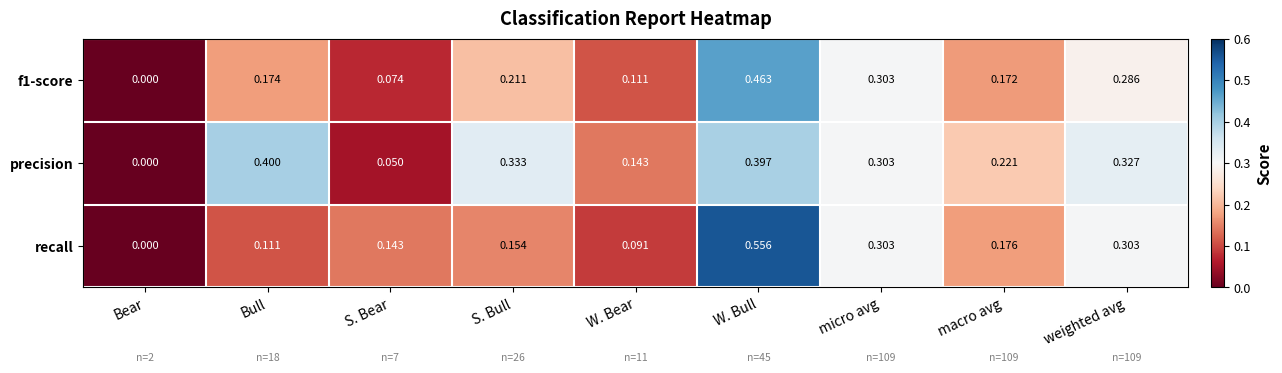

Which series has the widest spread of values?

recall